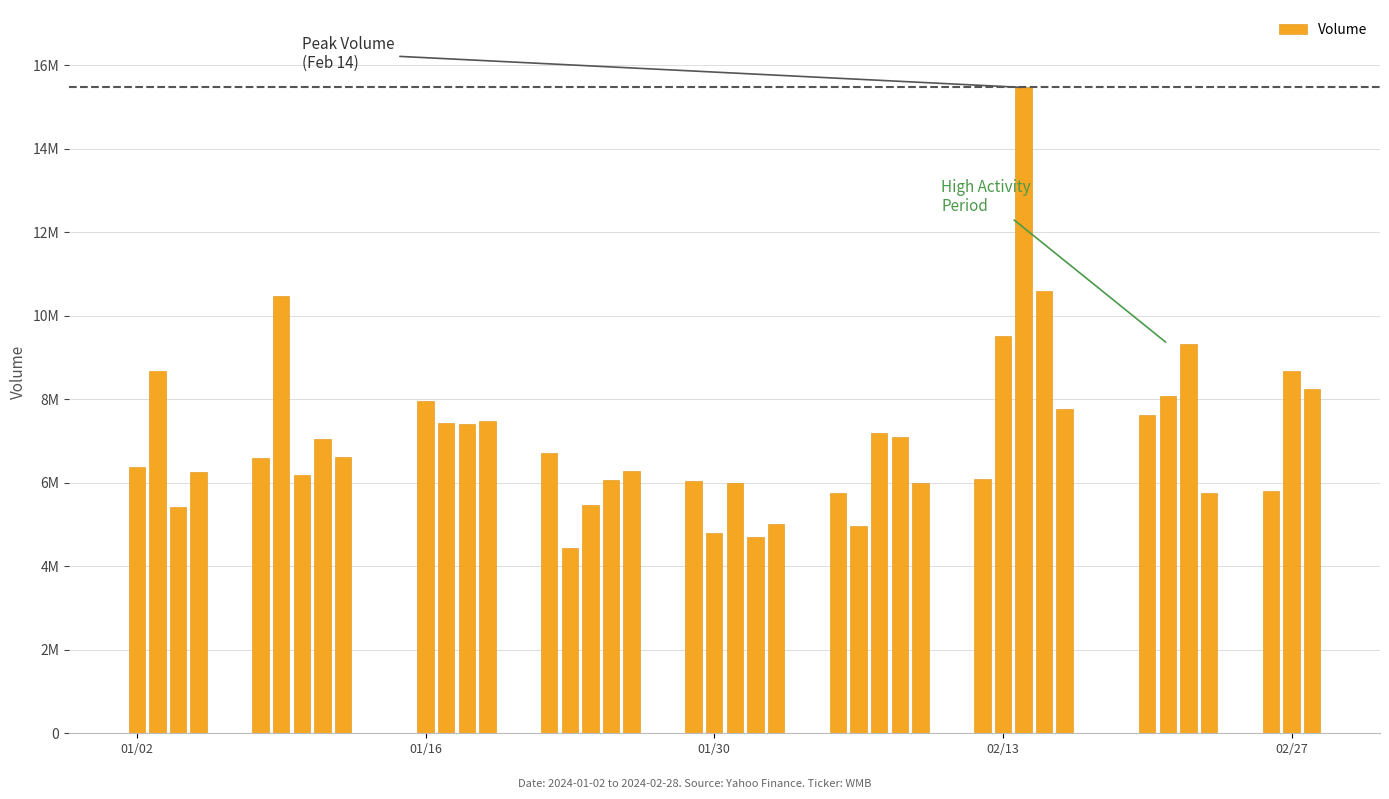

Are the bars grouped side by side (vs. stacked)?

No